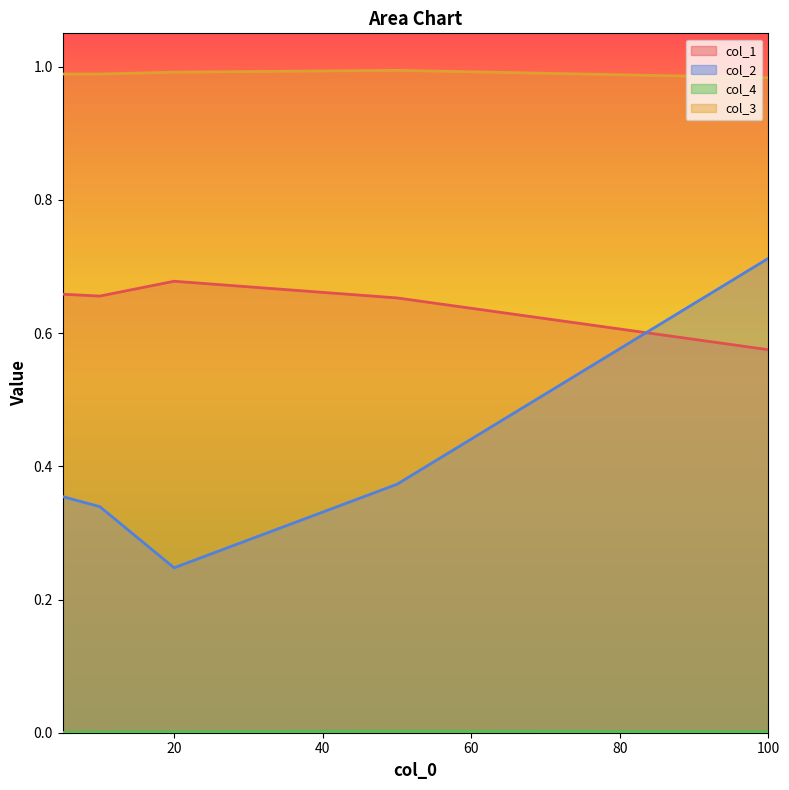

At which category is the sum across all series the highest?

100